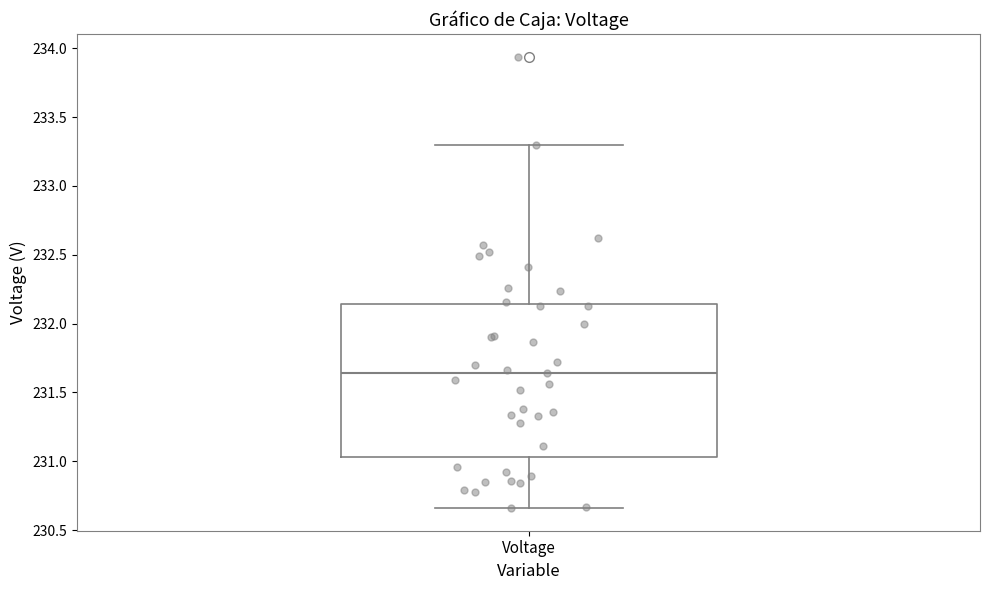

Read this box plot against the y-axis: the position of the median line, the range covered by the box, and the ends of both whiskers. The values are not printed on the chart, so give them approximately, as read against the axis.

median 231.65, box 231.05 to 232.15, whiskers 230.65 to 233.30